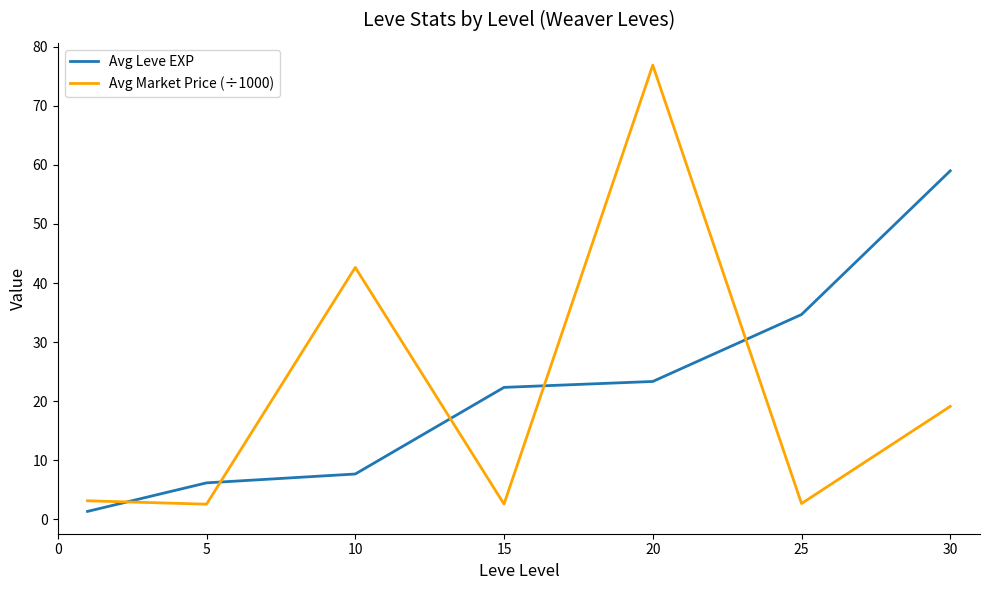

What is the difference between the maximum and minimum values in the Avg Leve EXP series?

57.7